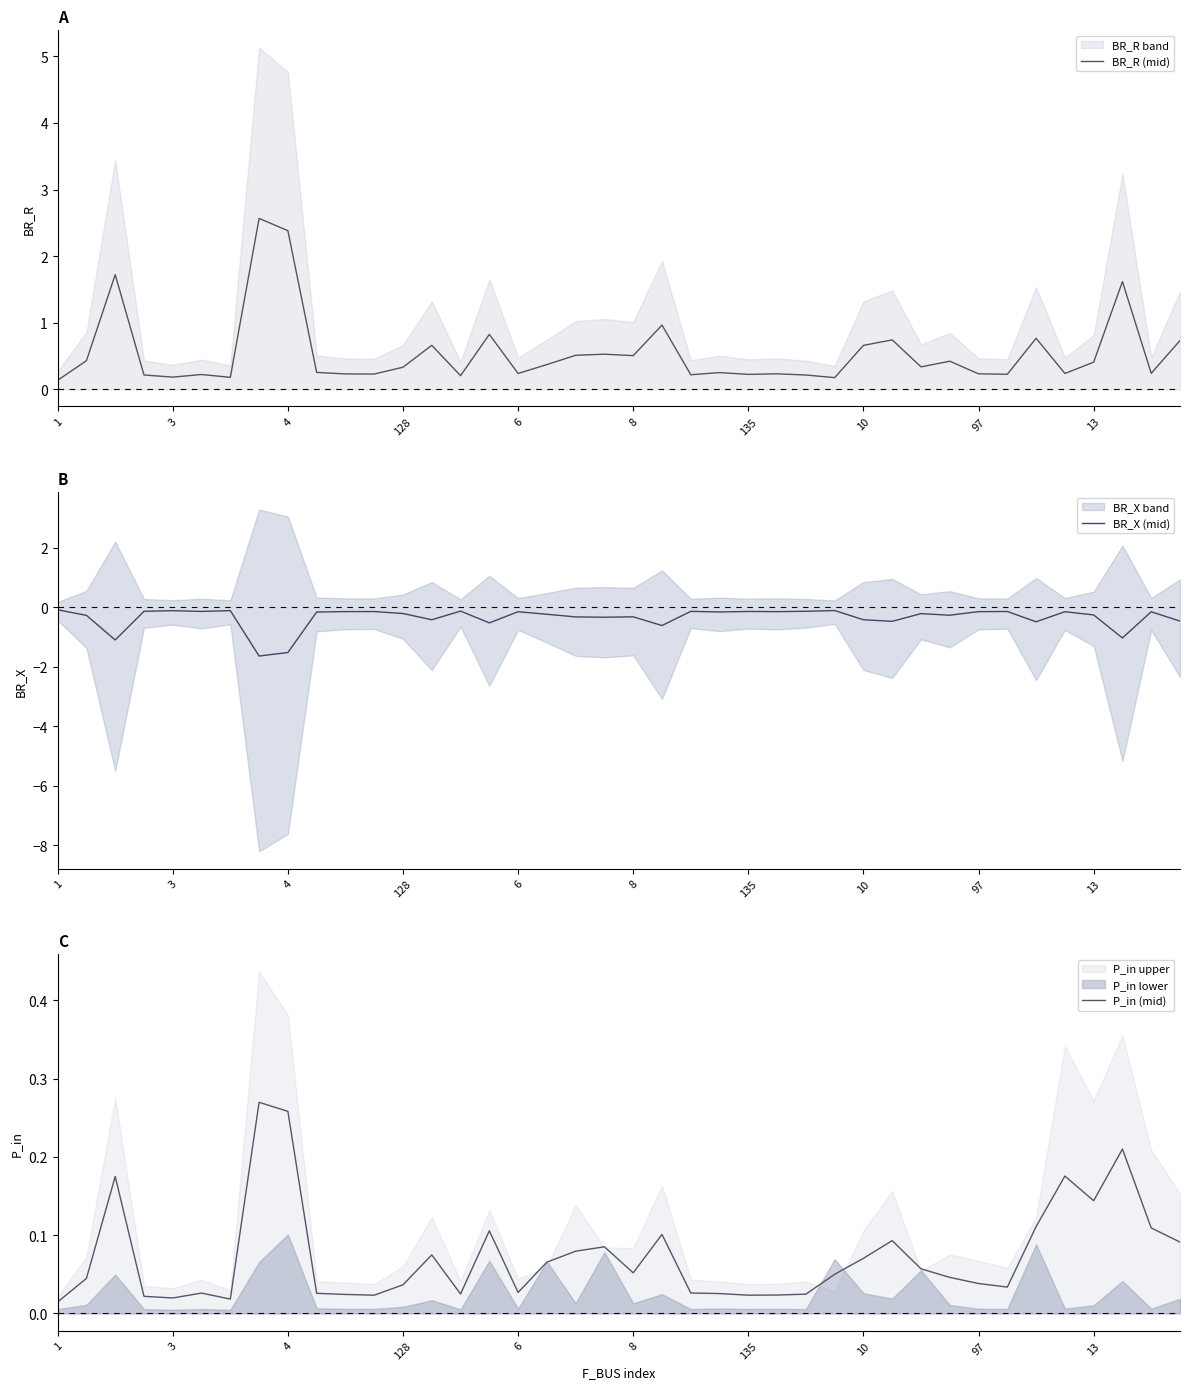

True or false: BR_X (mid) and BR_R (mid) intersect in this chart.

False